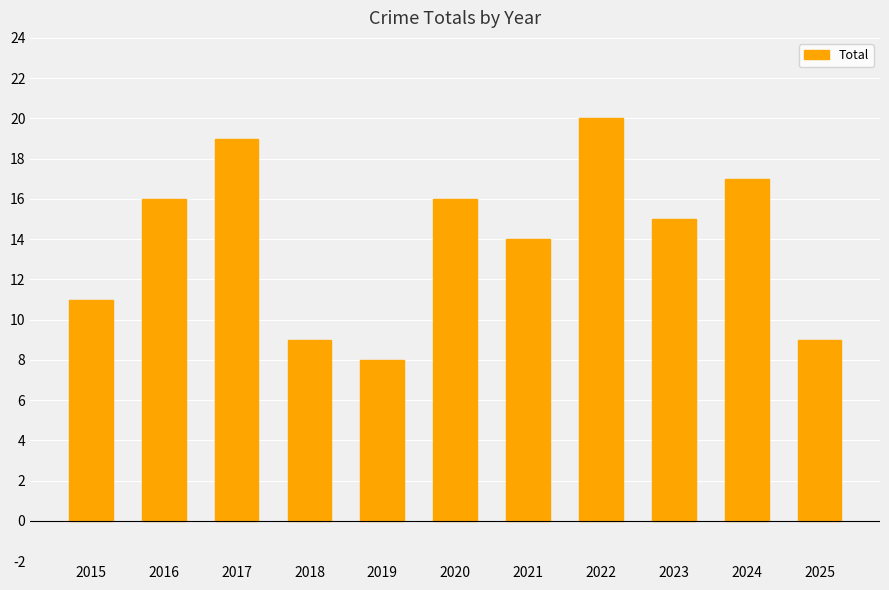

What is the greatest value displayed?

20